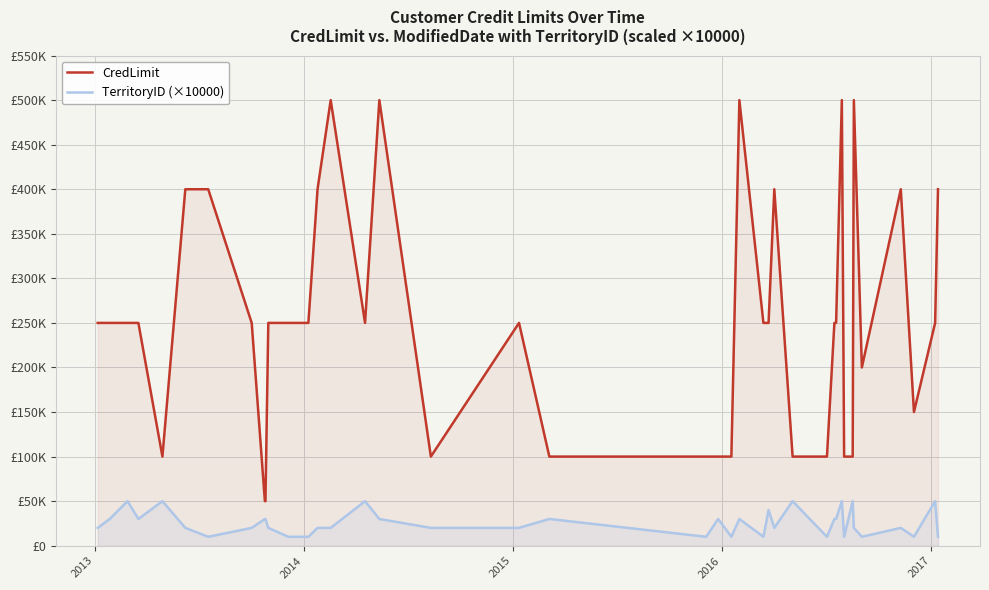

At which label does TerritoryID (×10000) first exceed 20000?

2013